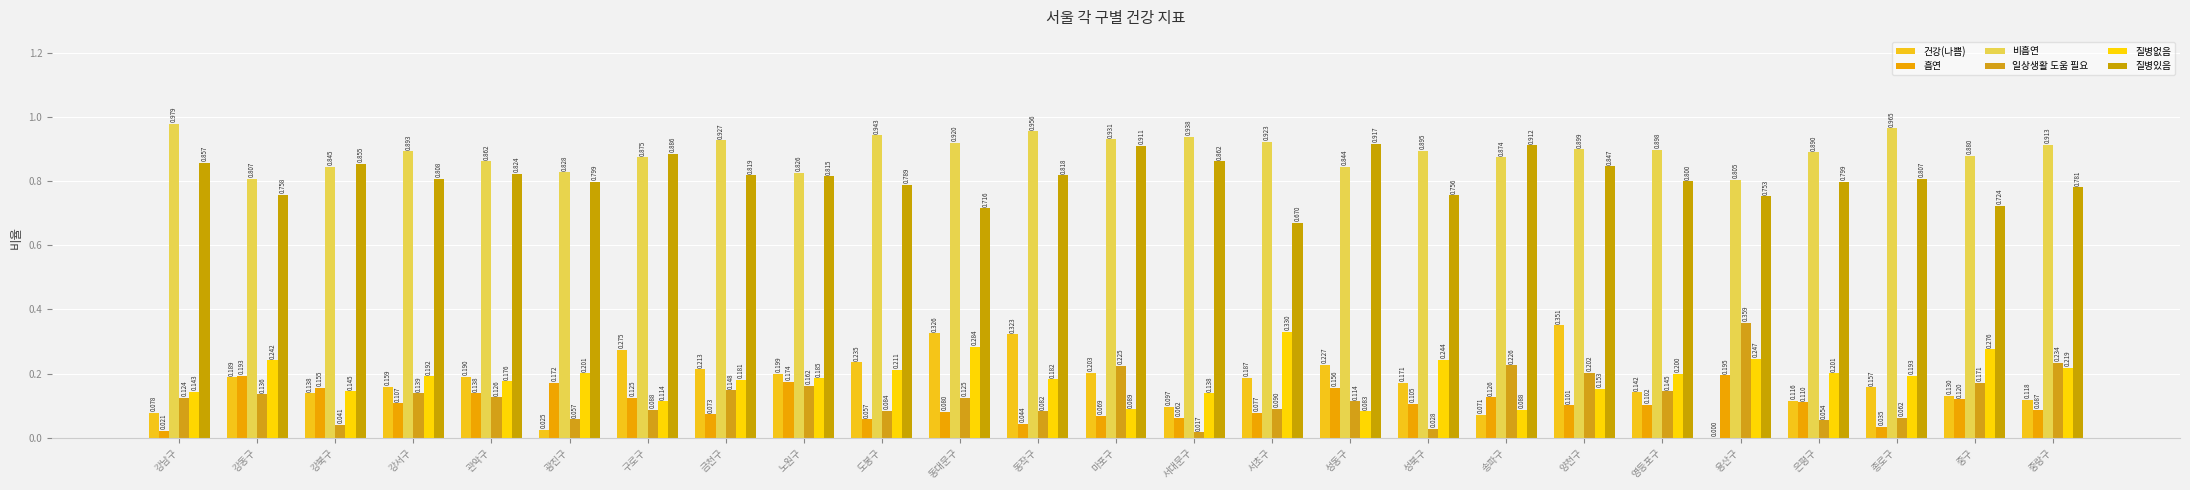

What is the spread (max minus min) of values at 마포구?

0.9